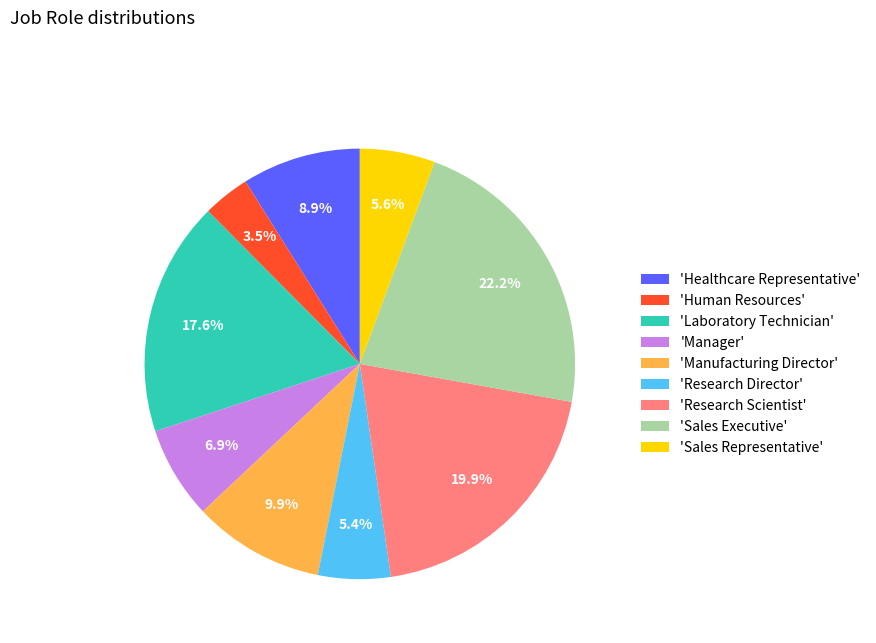

Count the number of slices in the pie.

9